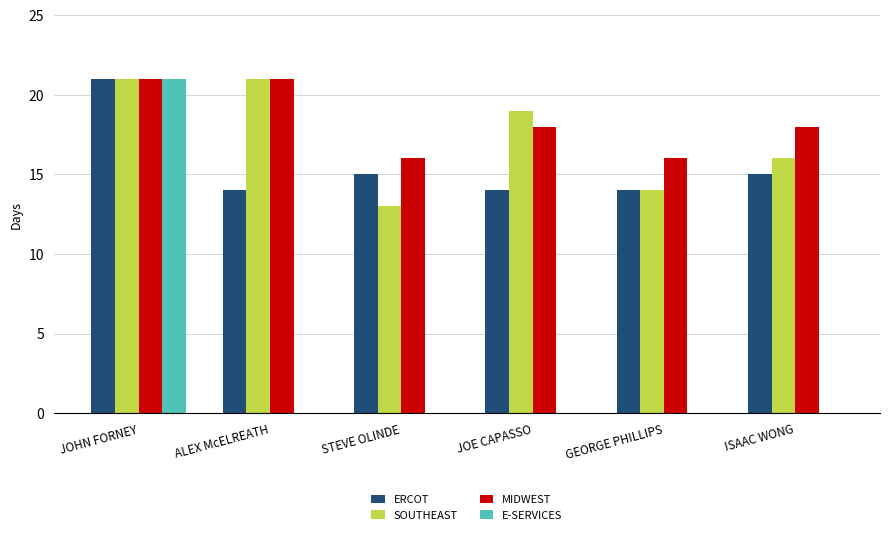

How many groups of bars are there?

6